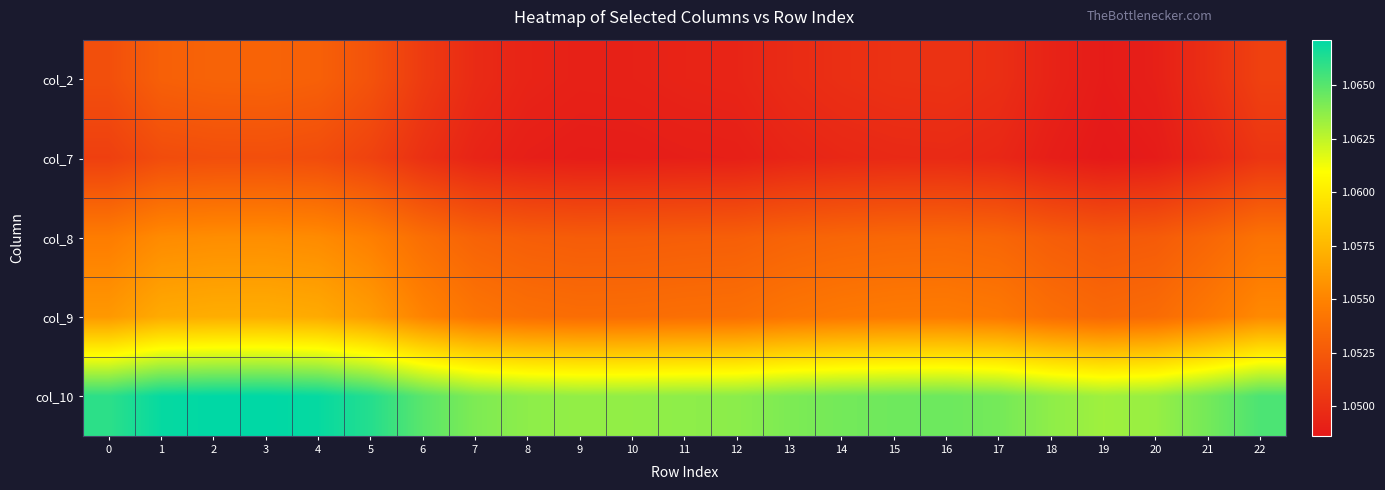

What is the minimum value shown in the chart?

1.0